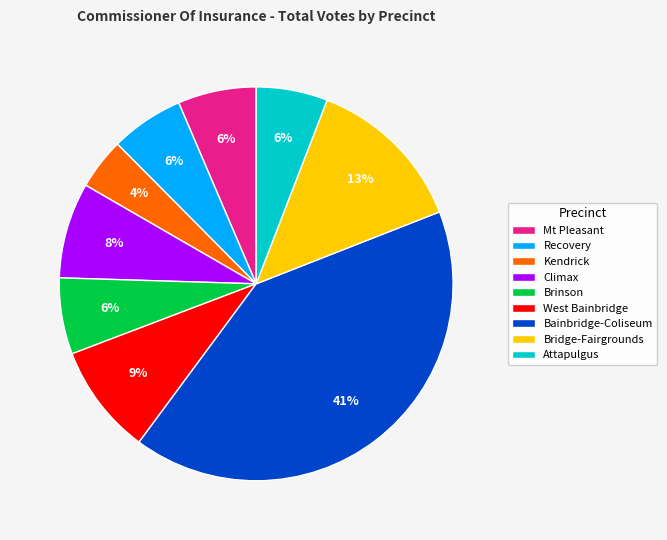

Which slice is the largest?

Bainbridge-Coliseum